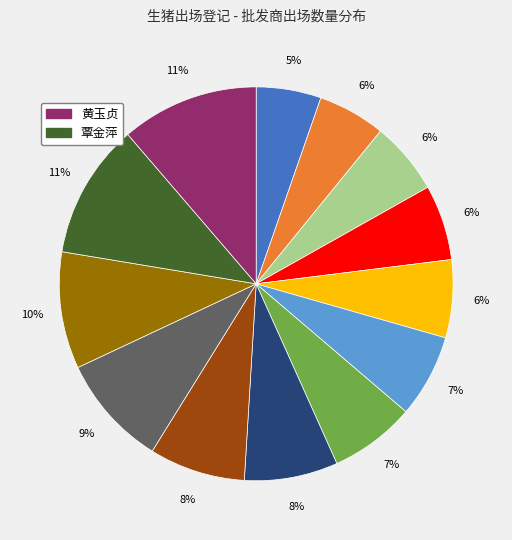

Does any single category account for the majority?

No